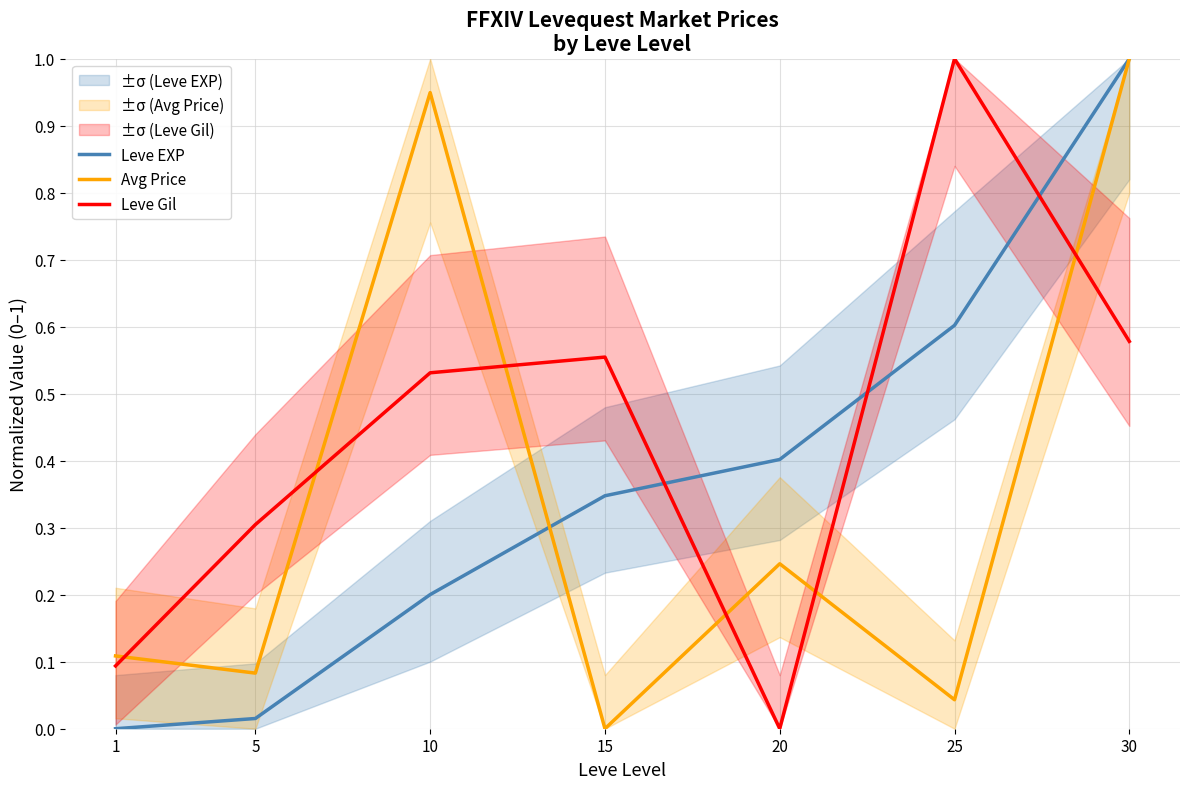

In Avg Price, how many points are higher than both neighbors (excluding endpoints)?

2